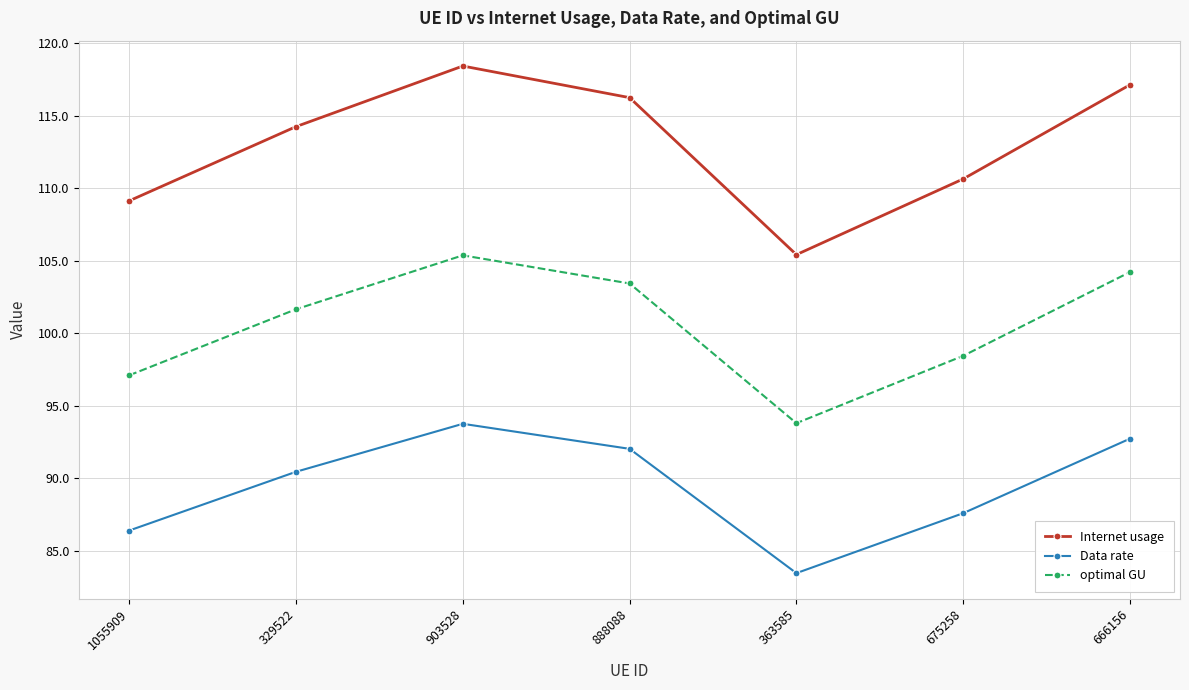

What is the difference between the maximum and minimum values in the Data rate series?

10.3